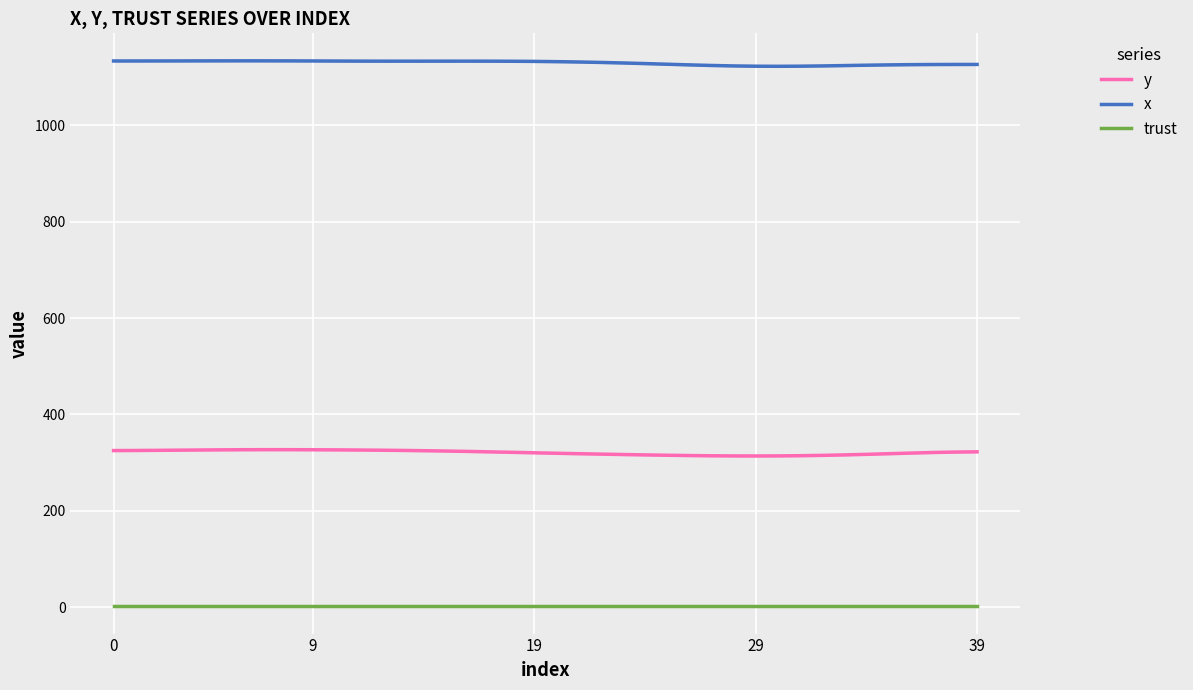

What is the sum of all x values?

45183.3